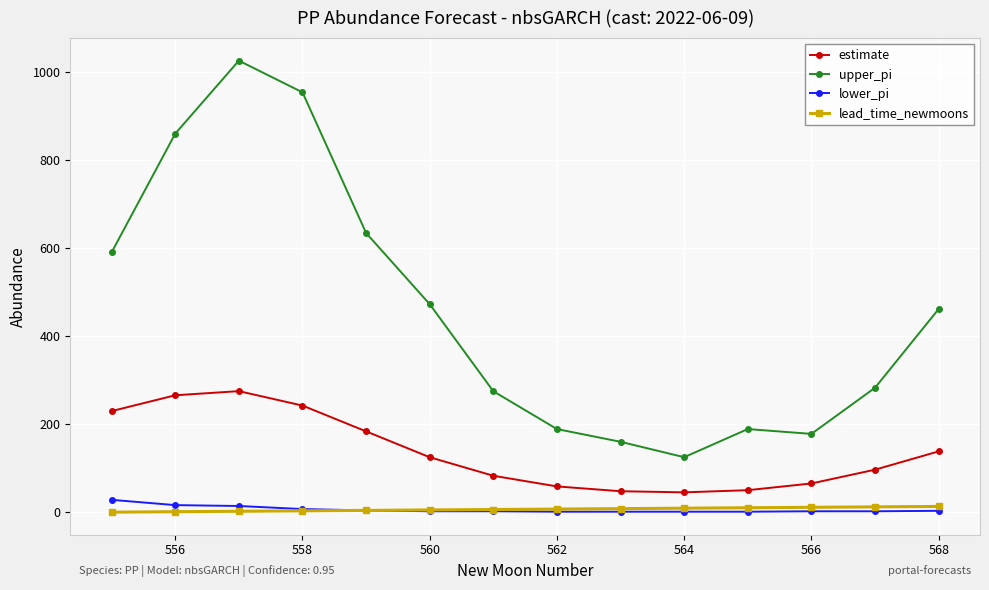

What is the value of the upper_pi point at the 11th from the left?

188.0